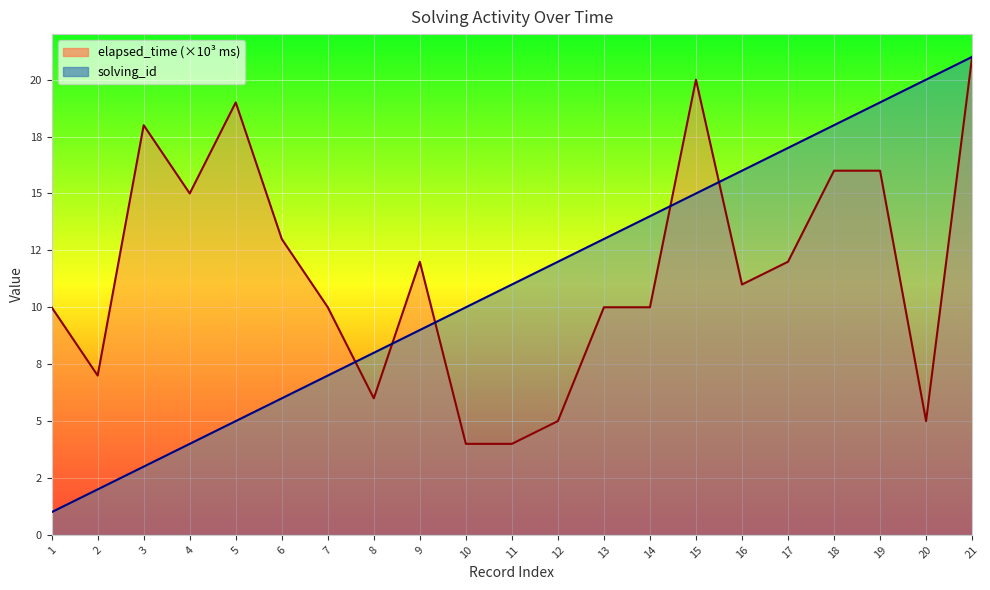

What is the smallest value displayed?

1